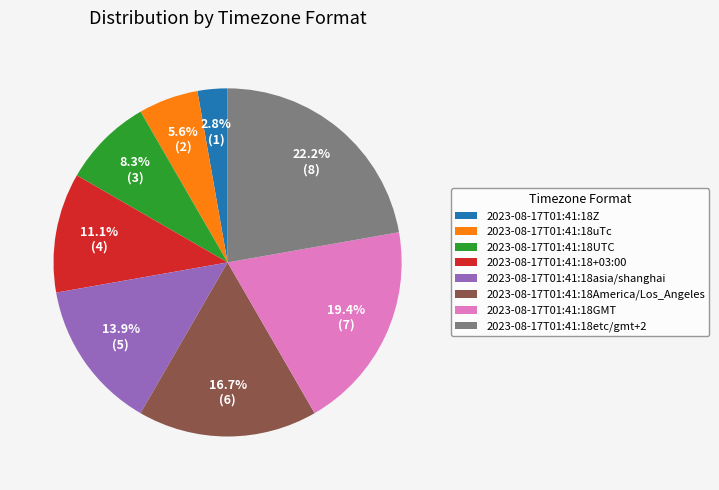

Which slice is the smallest?

2023-08-17T01:41:18Z